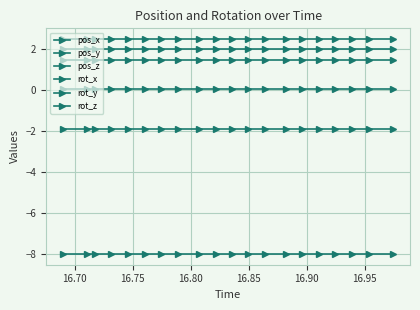

How many lines are shown in the chart?

6